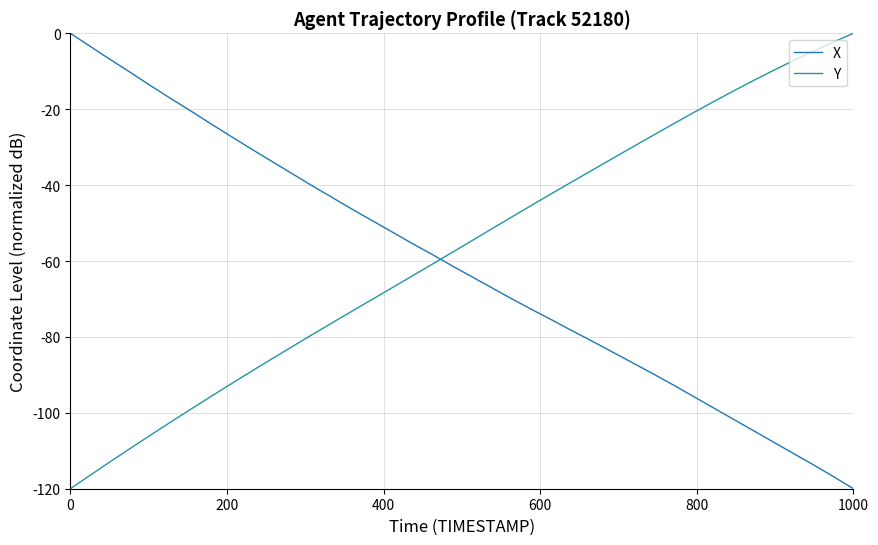

After their last crossing, which series has the higher values: X or Y?

Y